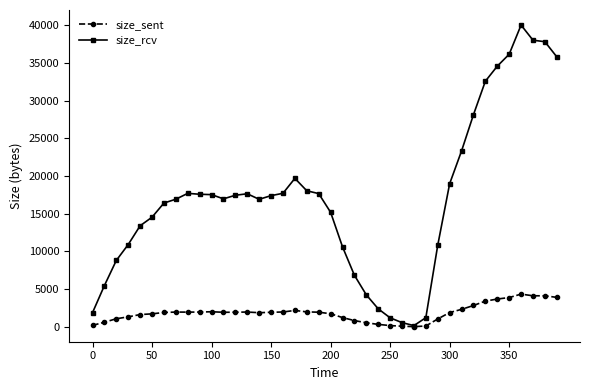

What is the value of the size_sent point at the 10th from the left?

1957.3